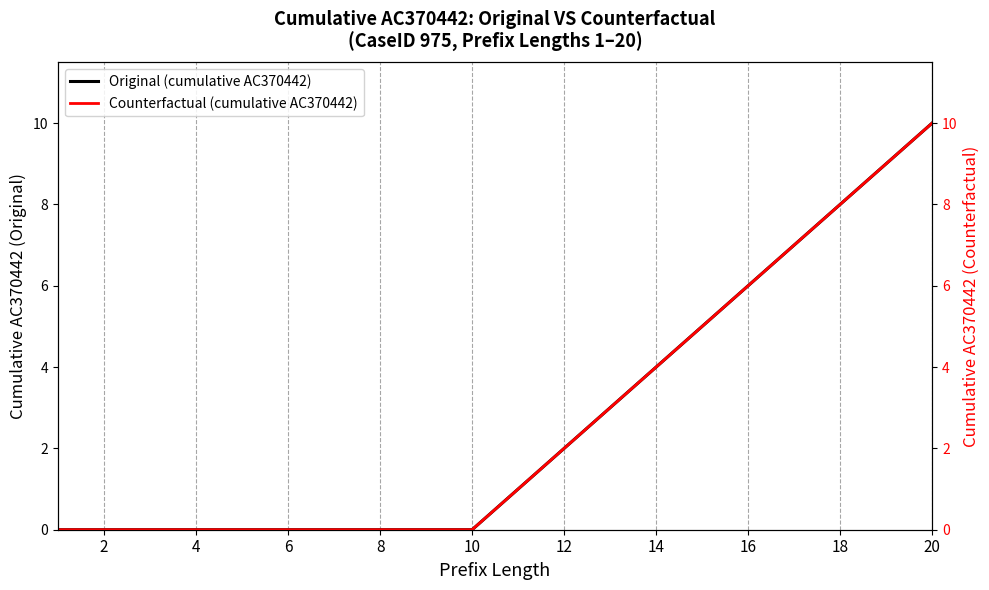

How many distinct data groups are displayed?

2